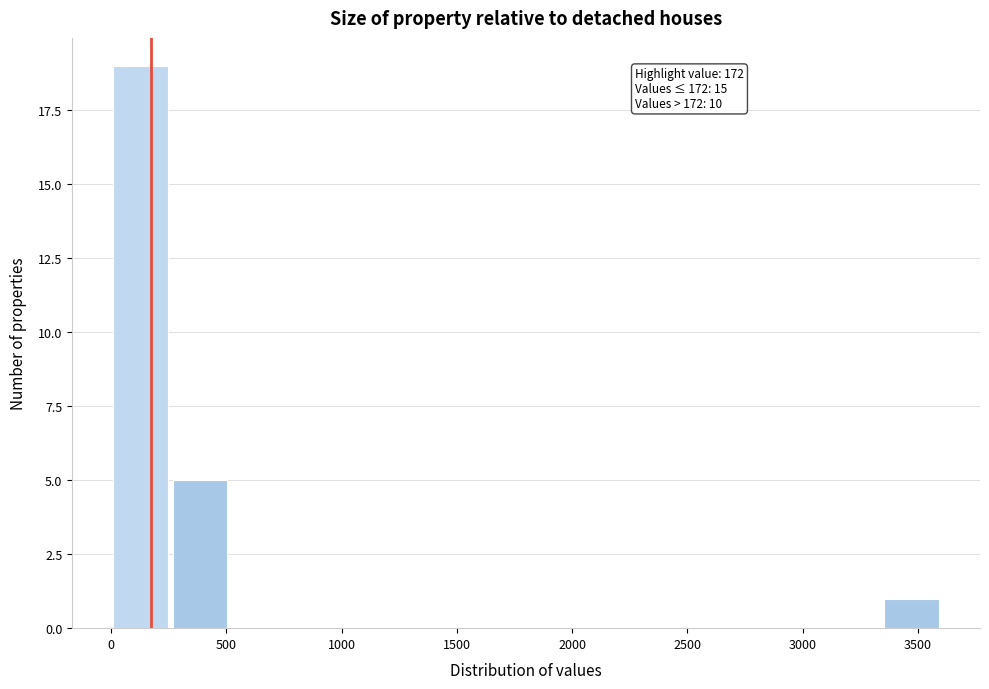

Which range on the x-axis has the tallest bar?

0 to 250